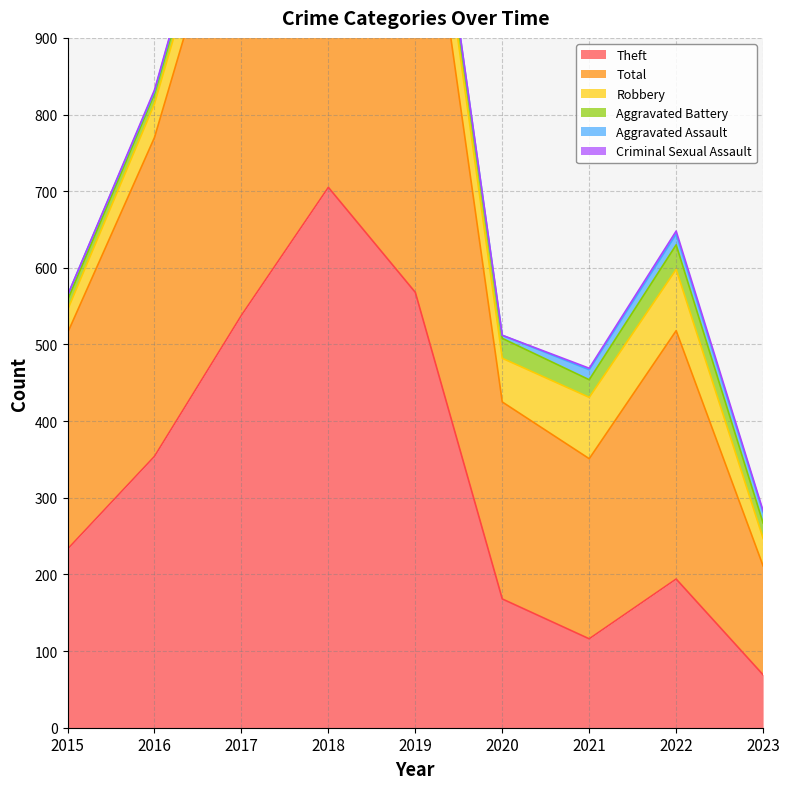

Is it true that Aggravated Assault equals 3 at 2016?

True